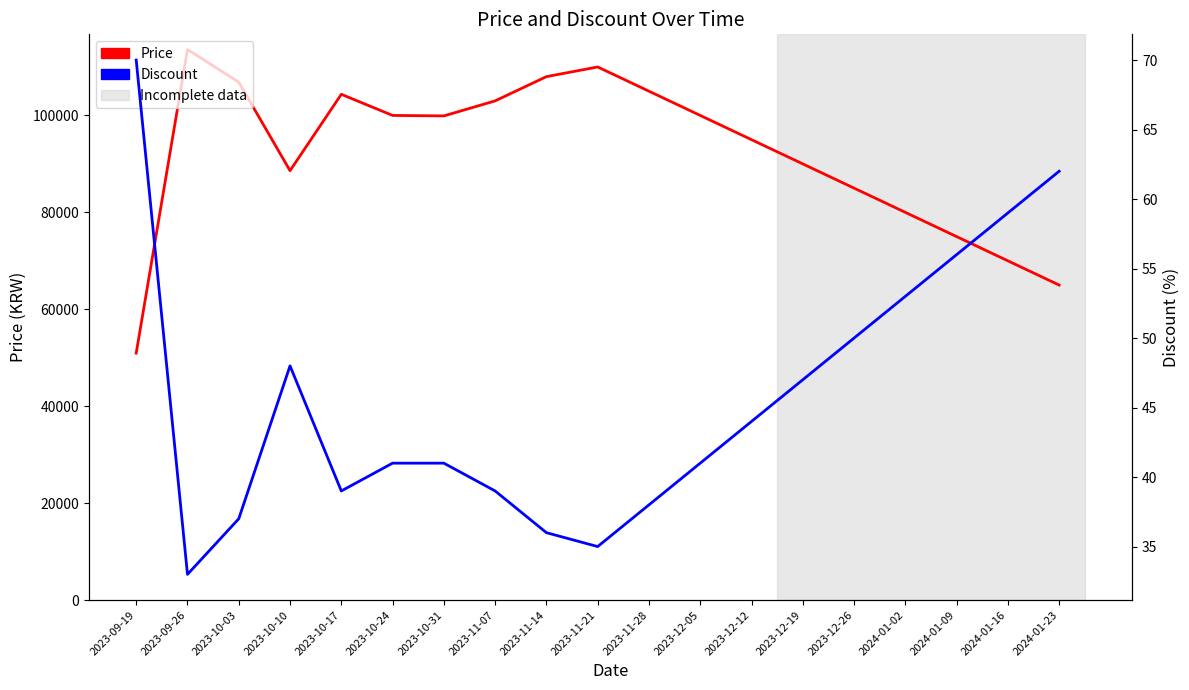

Is it true that Price equals 140376 at 2023-12-12?

False